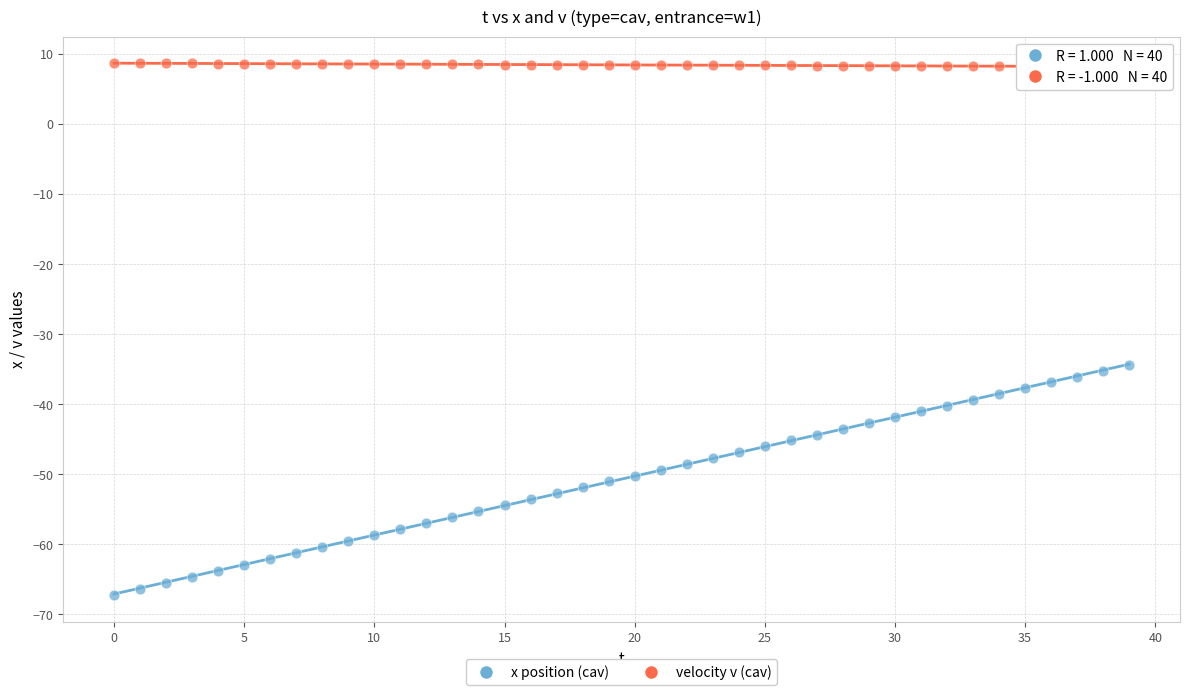

What are all the series names shown in the legend?

x position (cav), velocity v (cav)